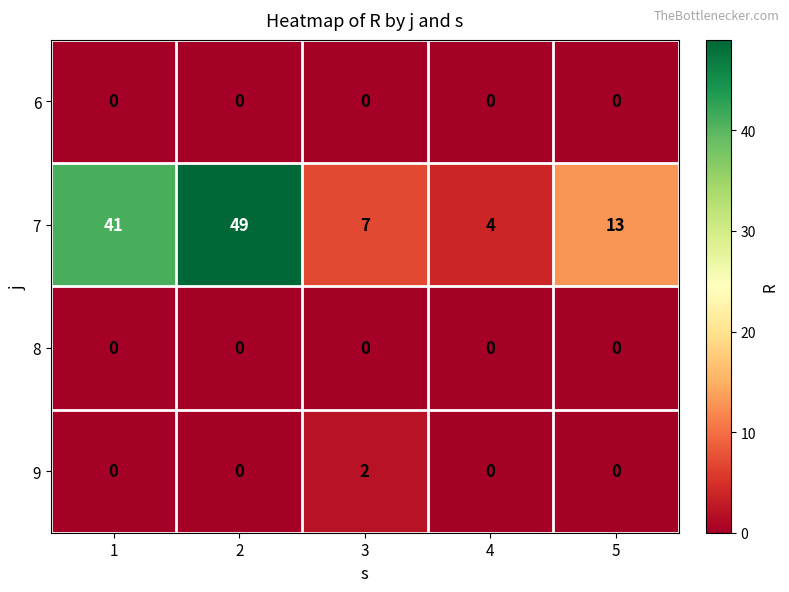

Reading right to left, list all the values displayed in this chart.

6: 0	0	0	0	0
7: 13	4	7	49	41
8: 0	0	0	0	0
9: 0	0	2	0	0